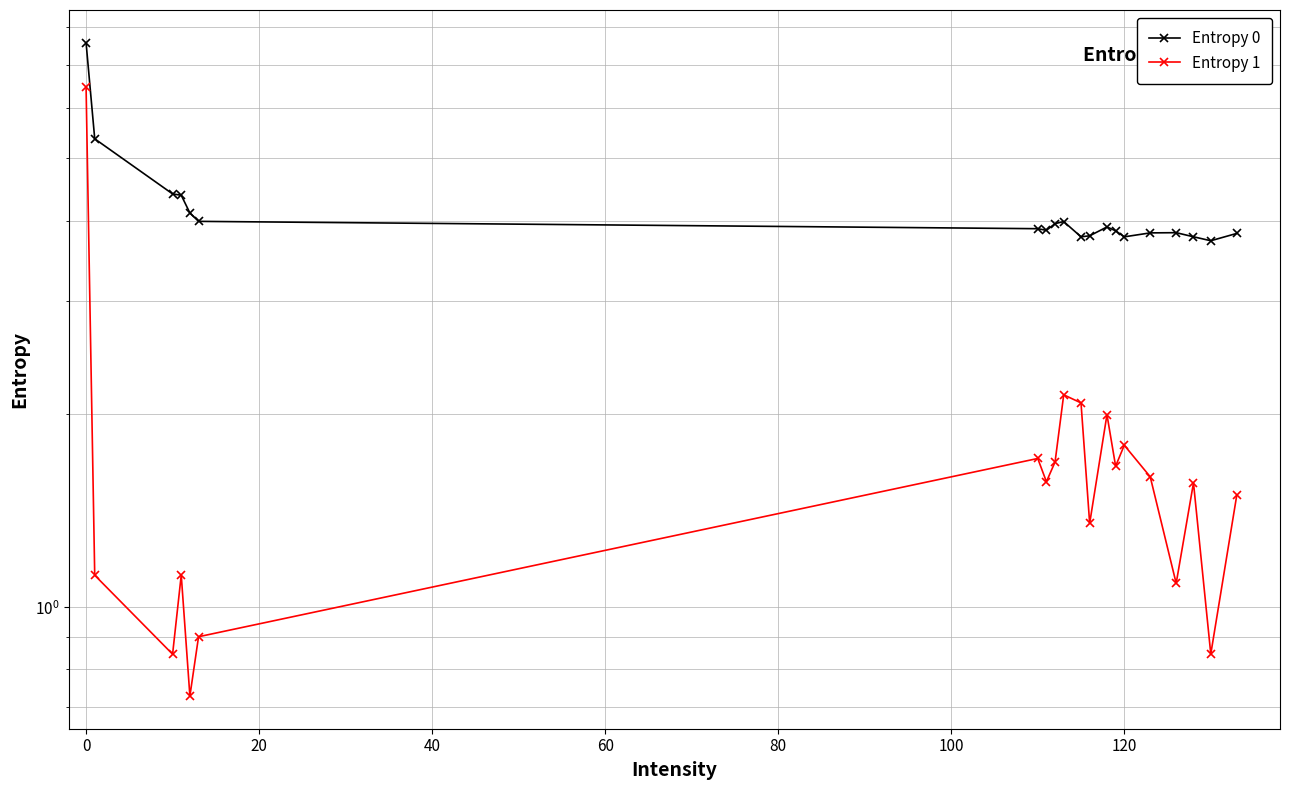

The Entropy 0 series shows 2.1 at 120. True or false?

False